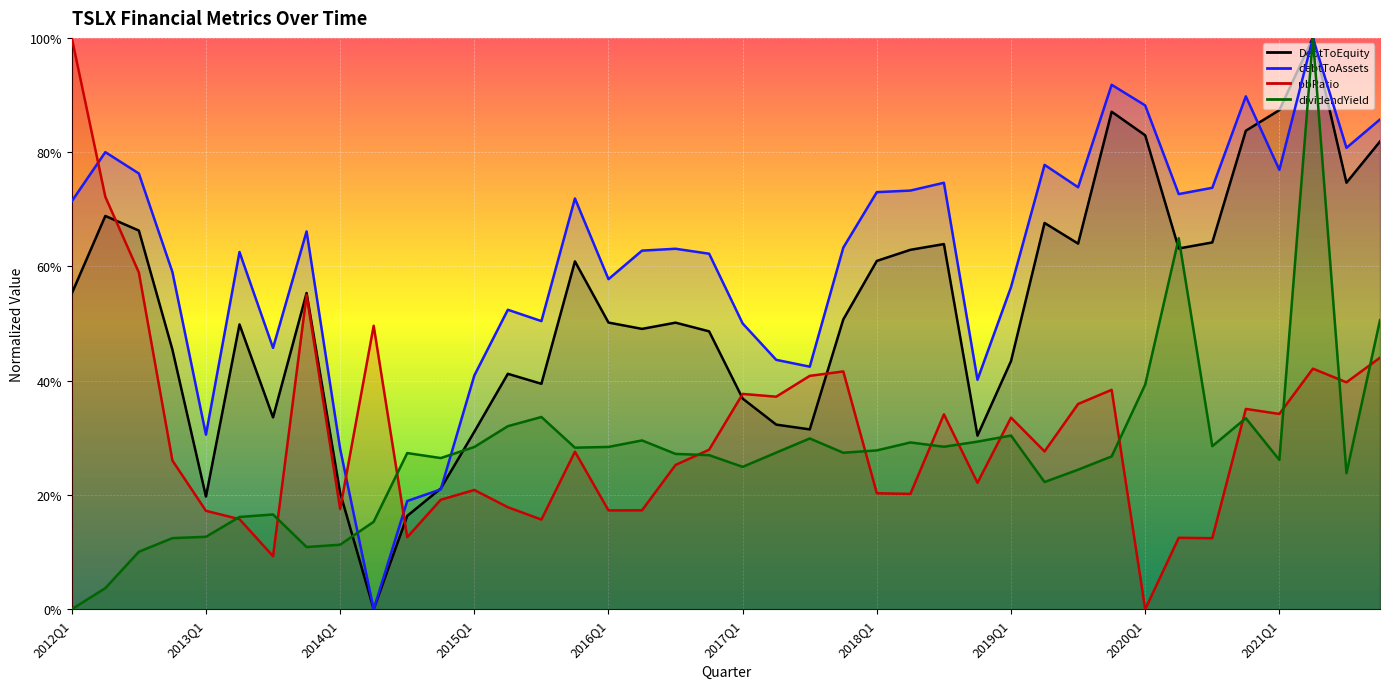

What is the greatest value displayed?

1.0